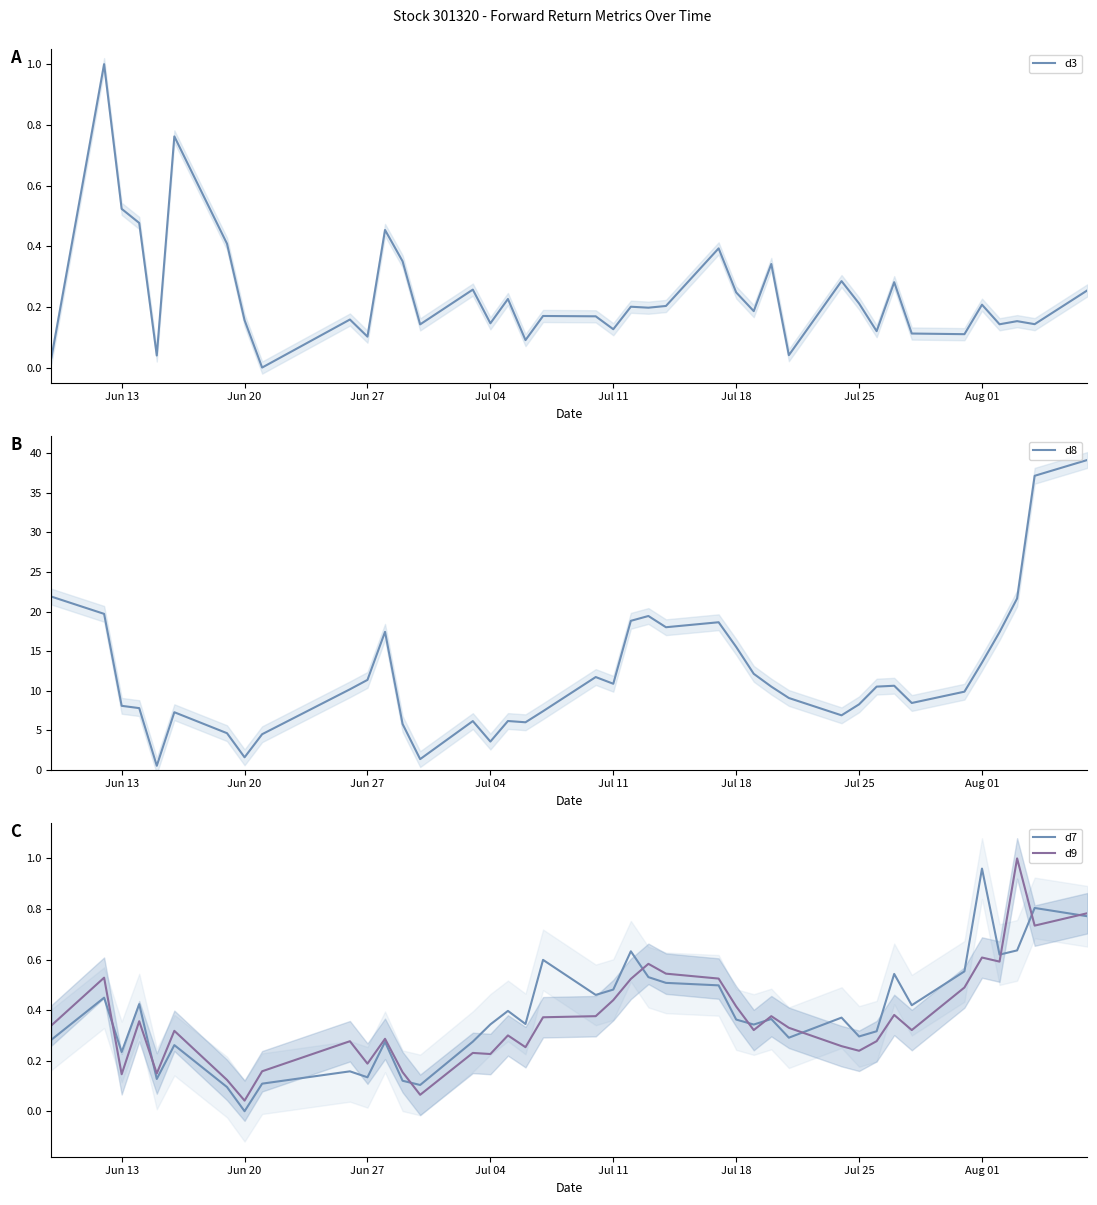

At which label does d7 reach its peak?

Aug 01